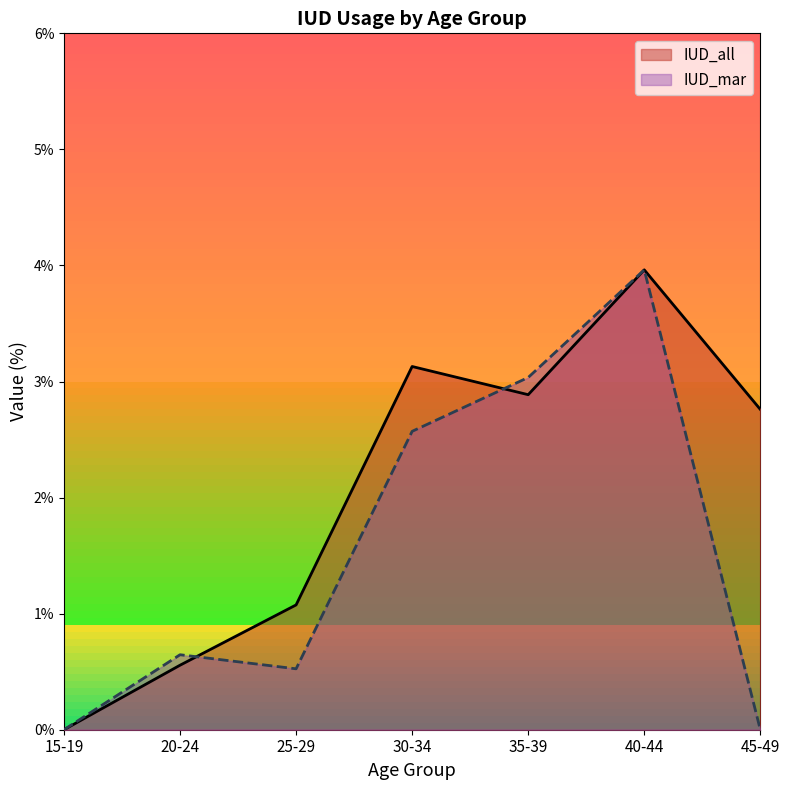

Rank the series by their maximum value, from lowest to highest.

IUD_all, IUD_mar